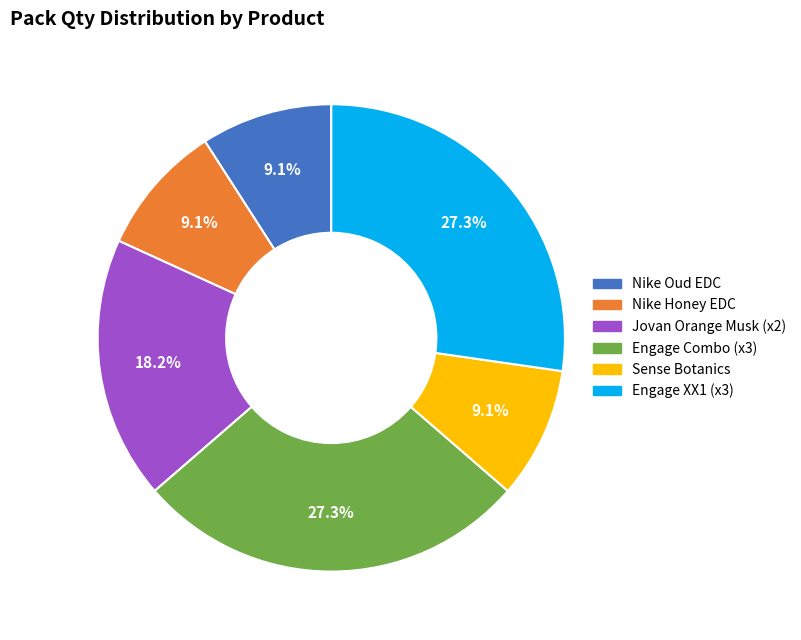

Is there any slice that represents more than half of the pie?

No